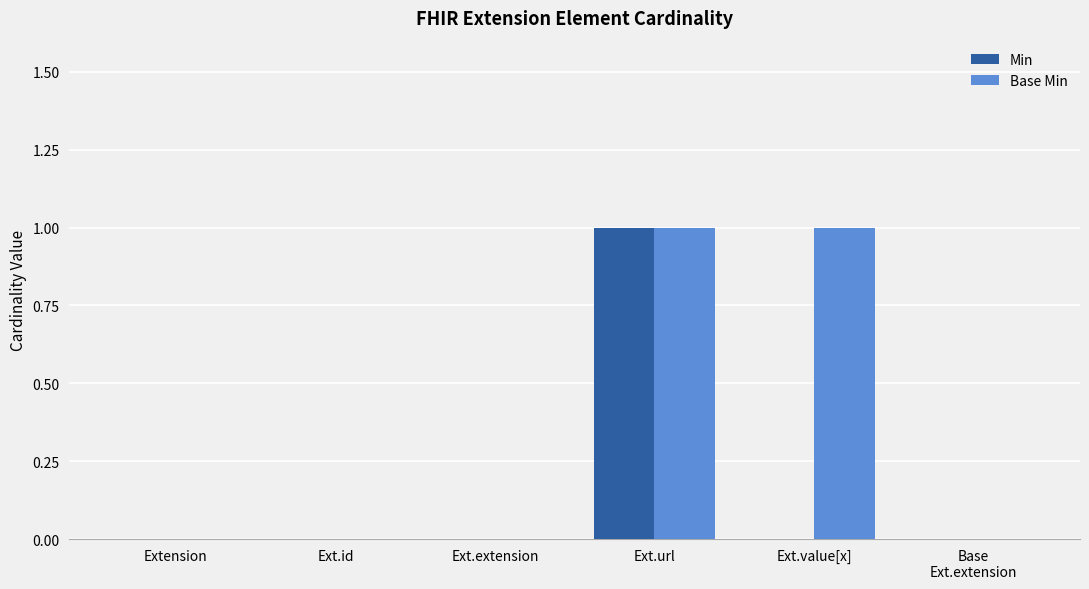

At which category is the sum across all series the highest?

Ext.url